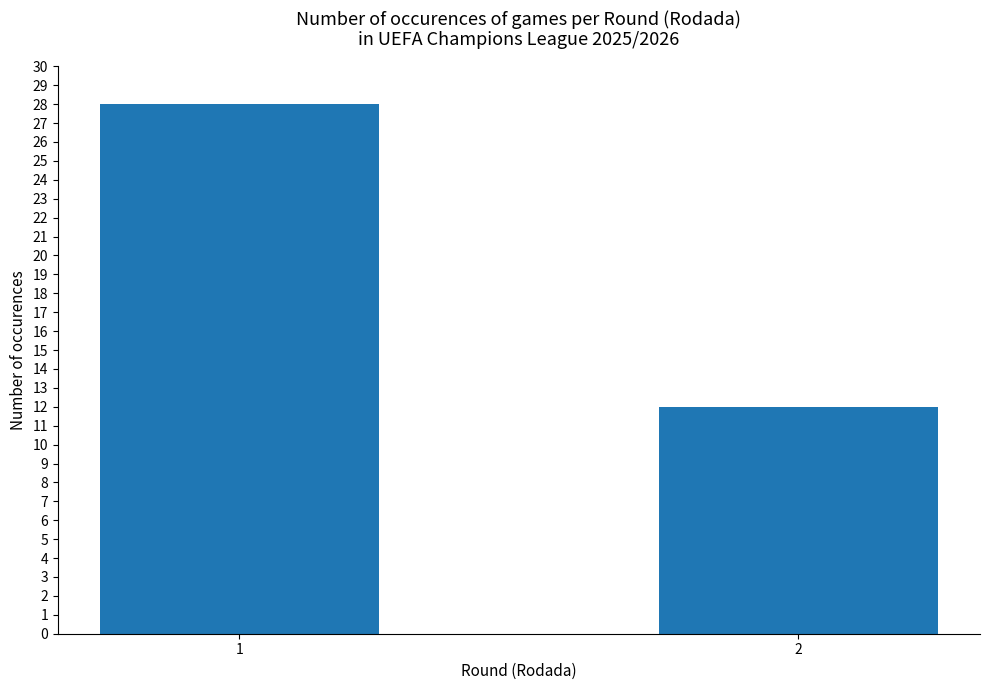

What is the average value?

20